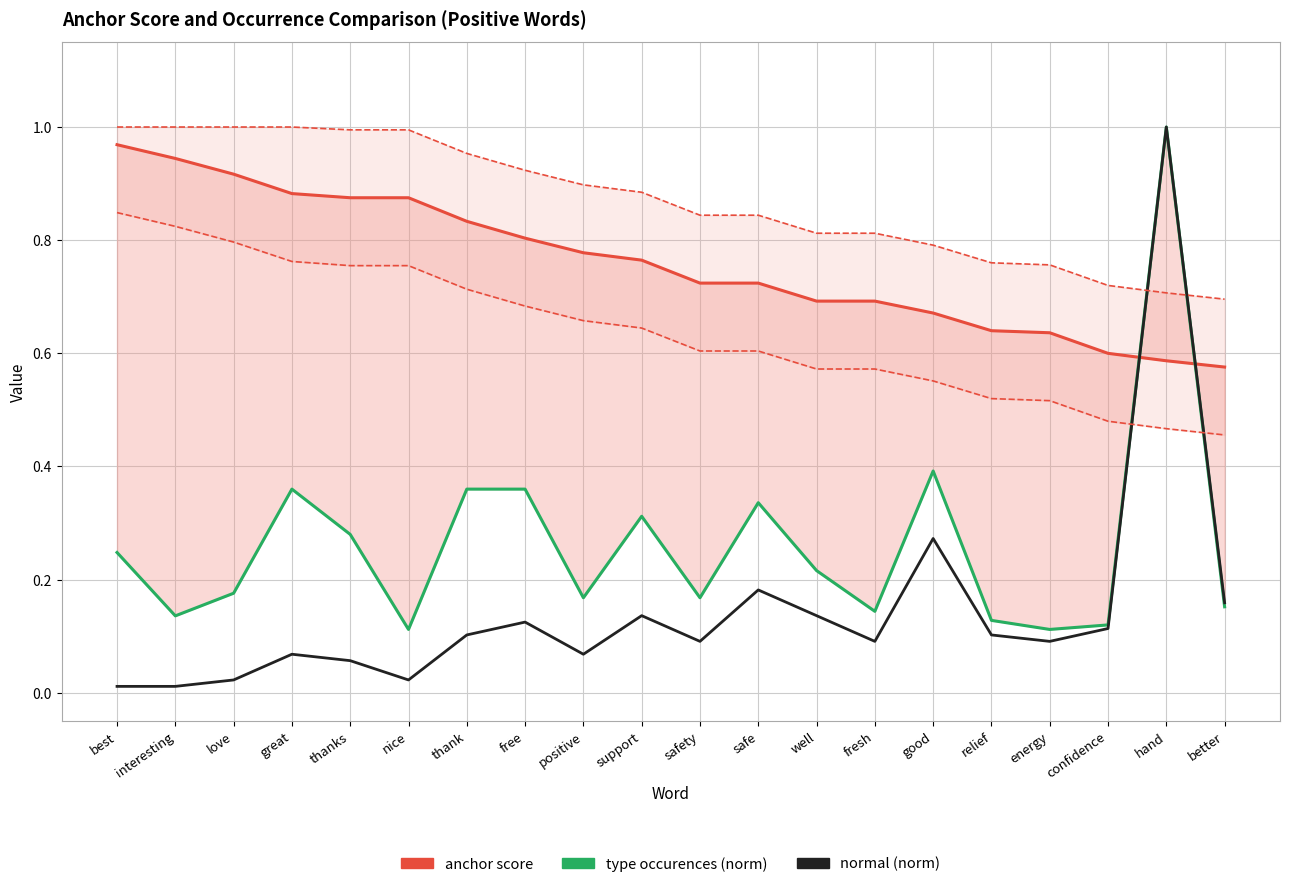

True or false: type occurences (norm) and normal (norm) intersect in this chart.

False